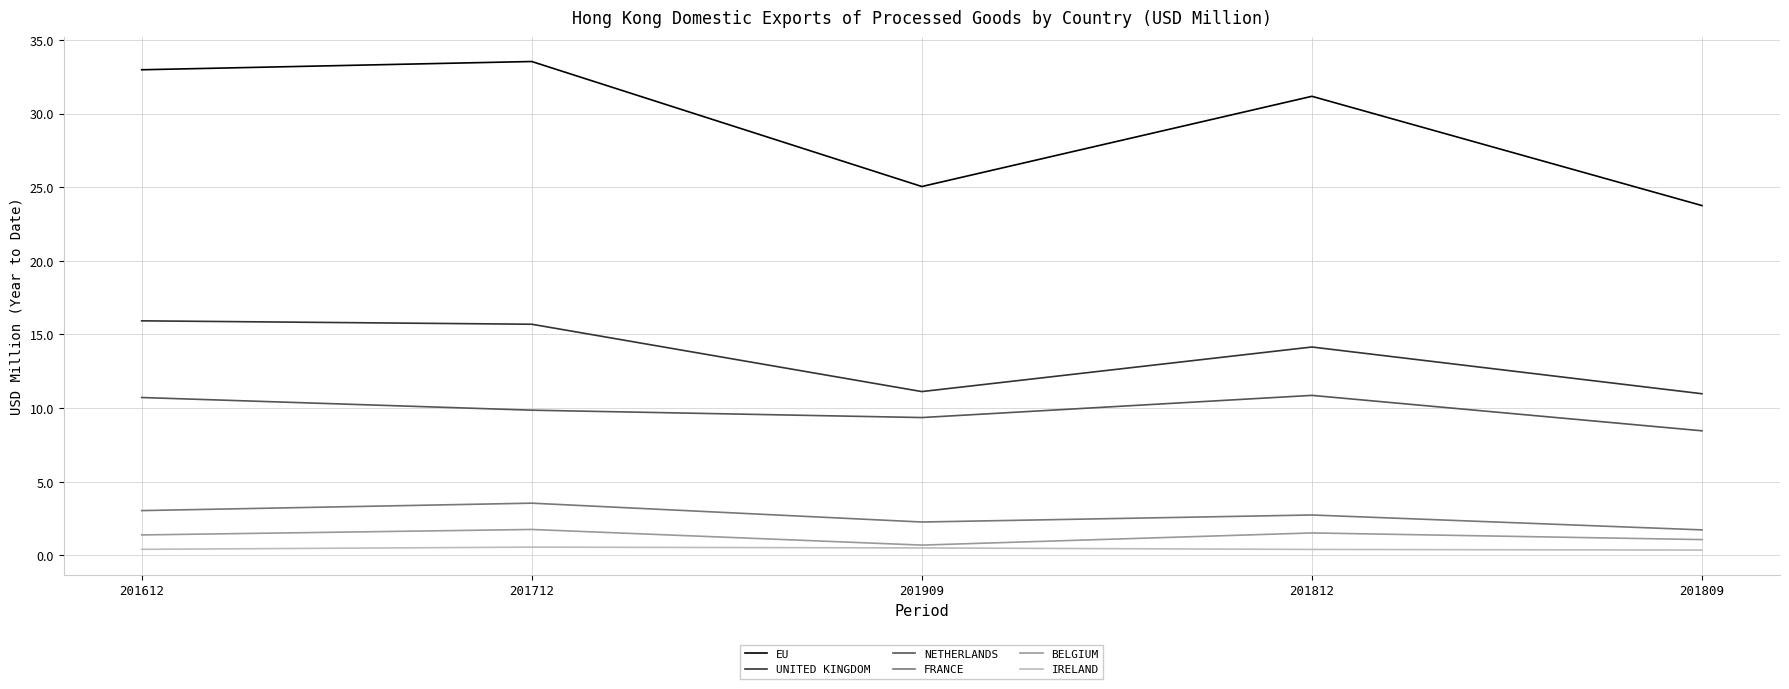

How many lines are shown in the chart?

6